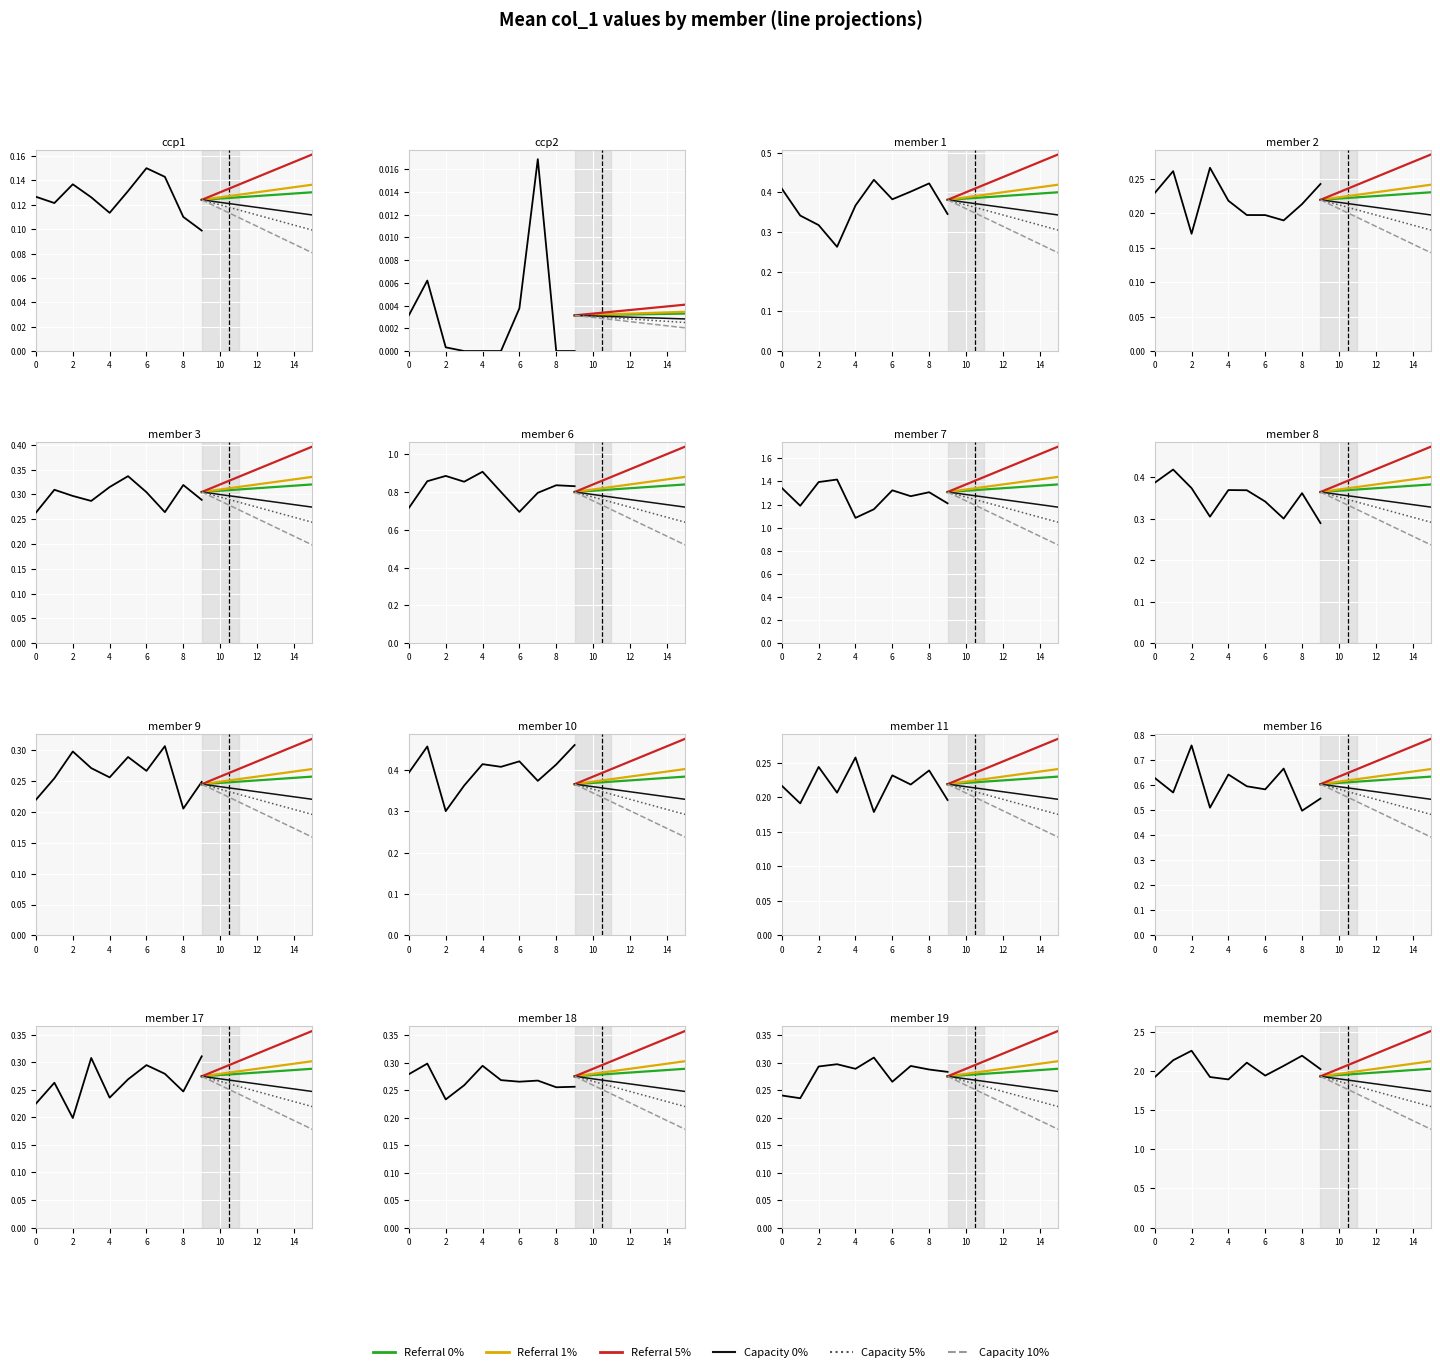

What is the sum of all 5% values?

6.6